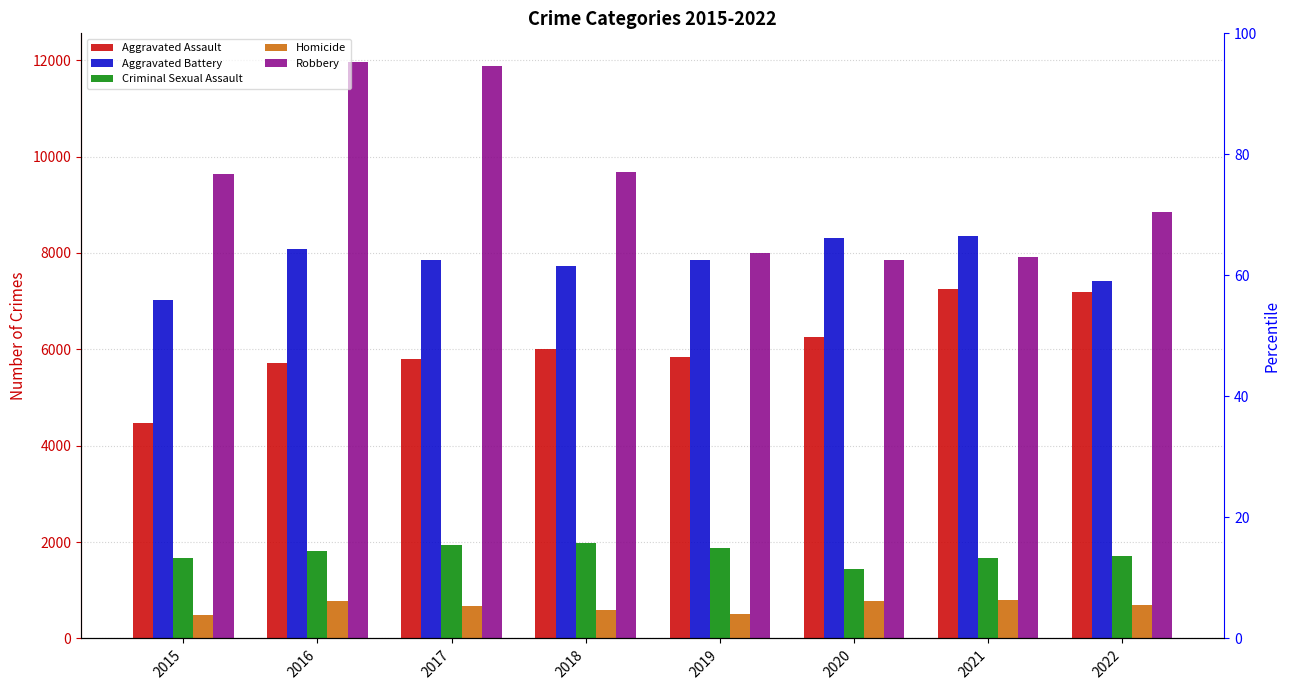

What is the value of the Aggravated Battery bar at the 5th from the left?

7857